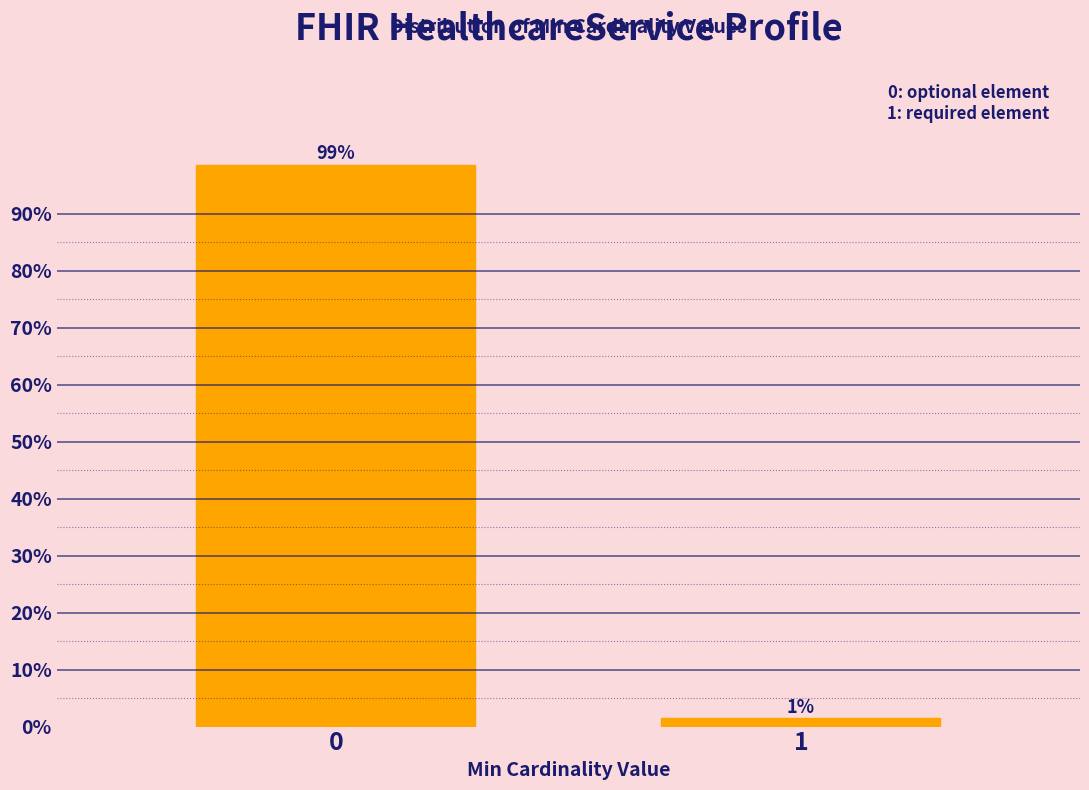

What is the greatest value displayed?

98.6